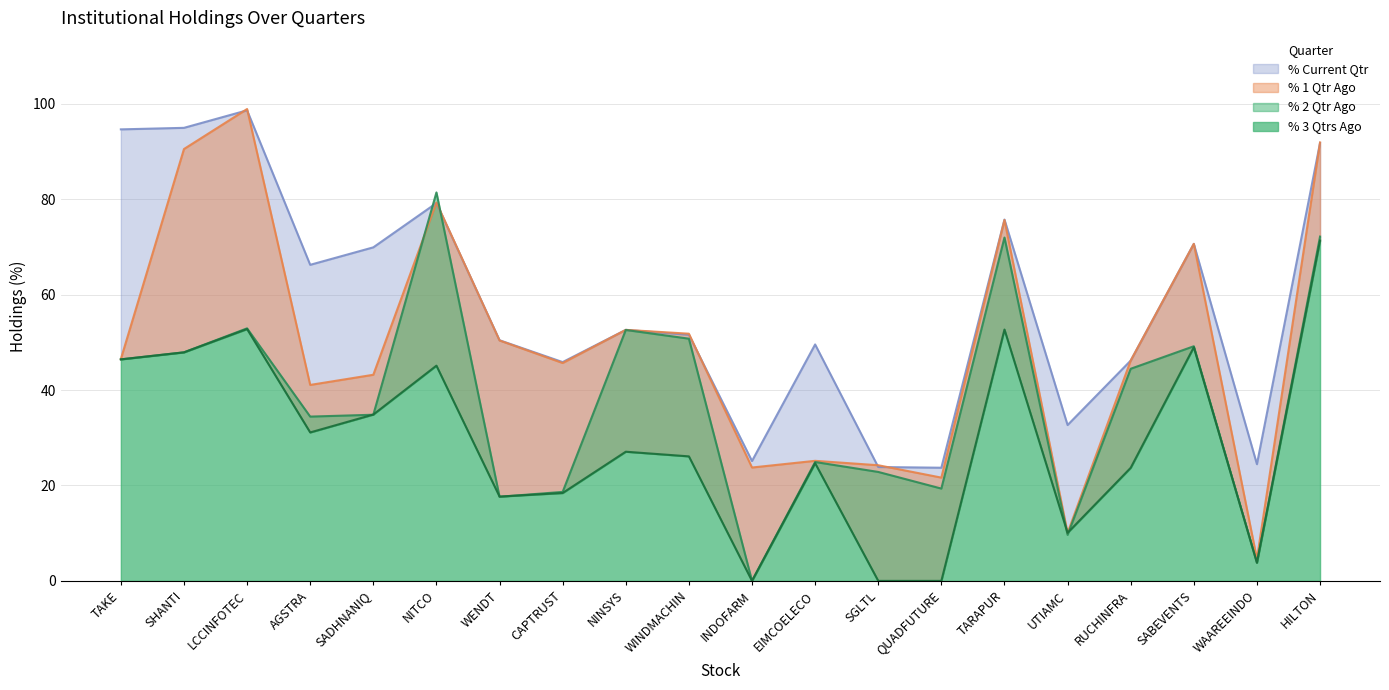

What are all the series names shown in the legend?

% 3 Qtrs Ago, % 2 Qtr Ago, % 1 Qtr Ago, % Current Qtr